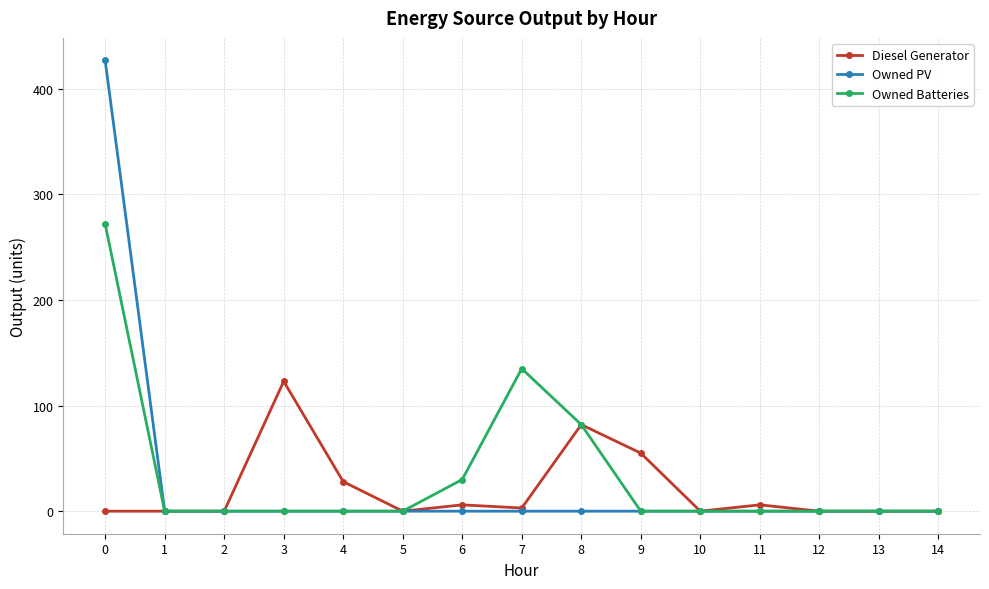

Reading left to right, what are all the values shown in this chart?

Diesel Generator: 0	0	0	123	28	0	6	3	82	55	0	6	0	0	0
Owned PV: 427	0	0	0	0	0	0	0	0	0	0	0	0	0	0
Owned Batteries: 272	0	0	0	0	0	30	135	82	0	0	0	0	0	0